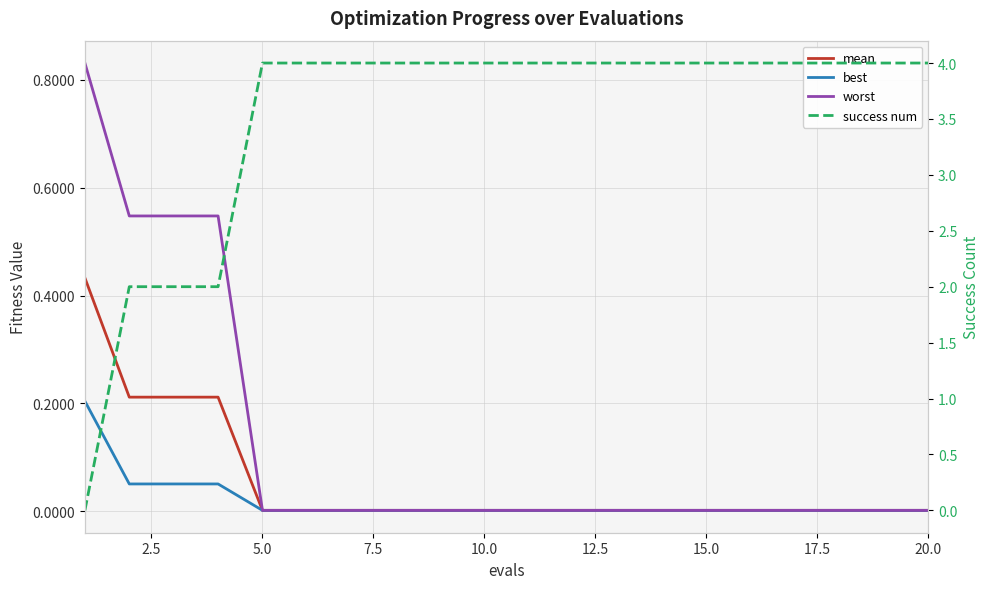

Which series has the largest total across all categories?

success num